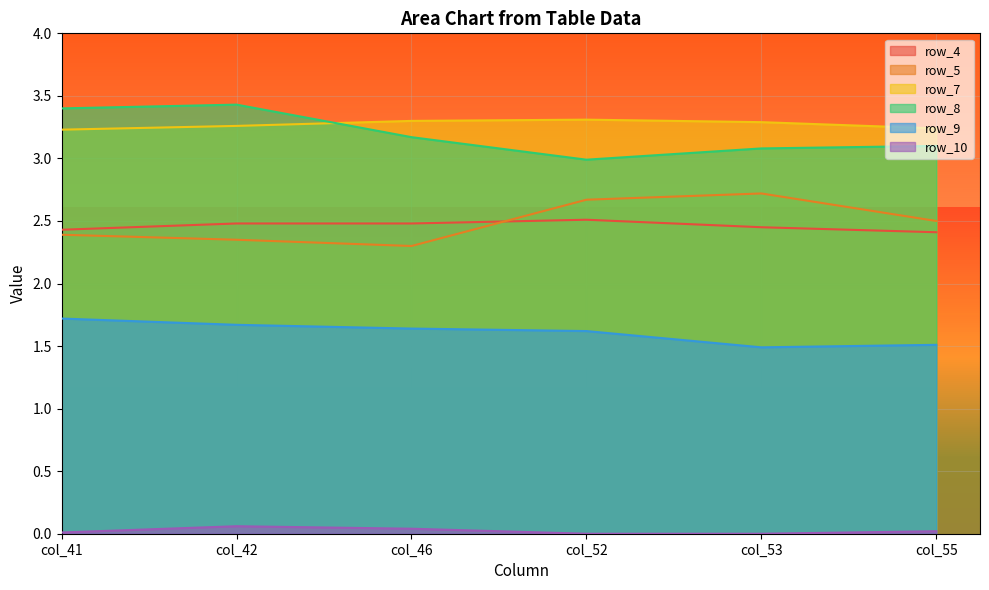

True or false: row_4 and row_7 intersect in this chart.

False